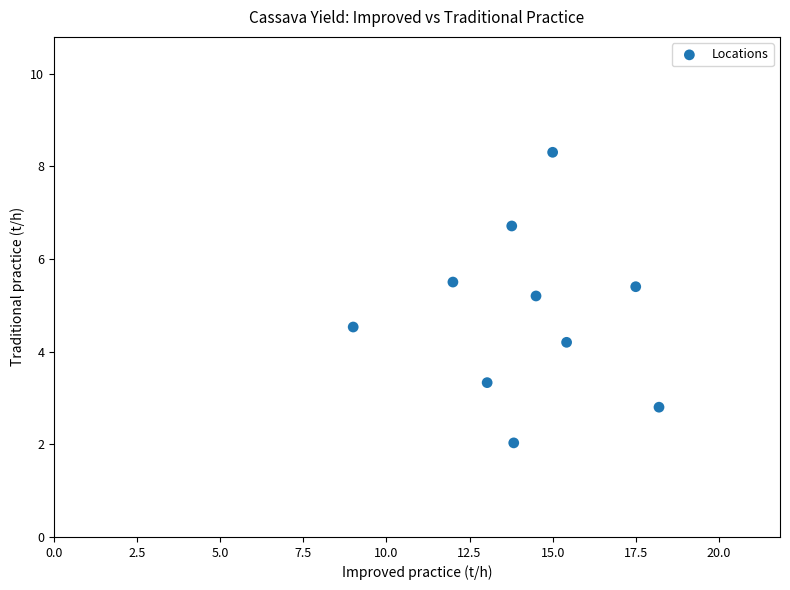

What Y value in the scatter plot is closest to 5?

5.2